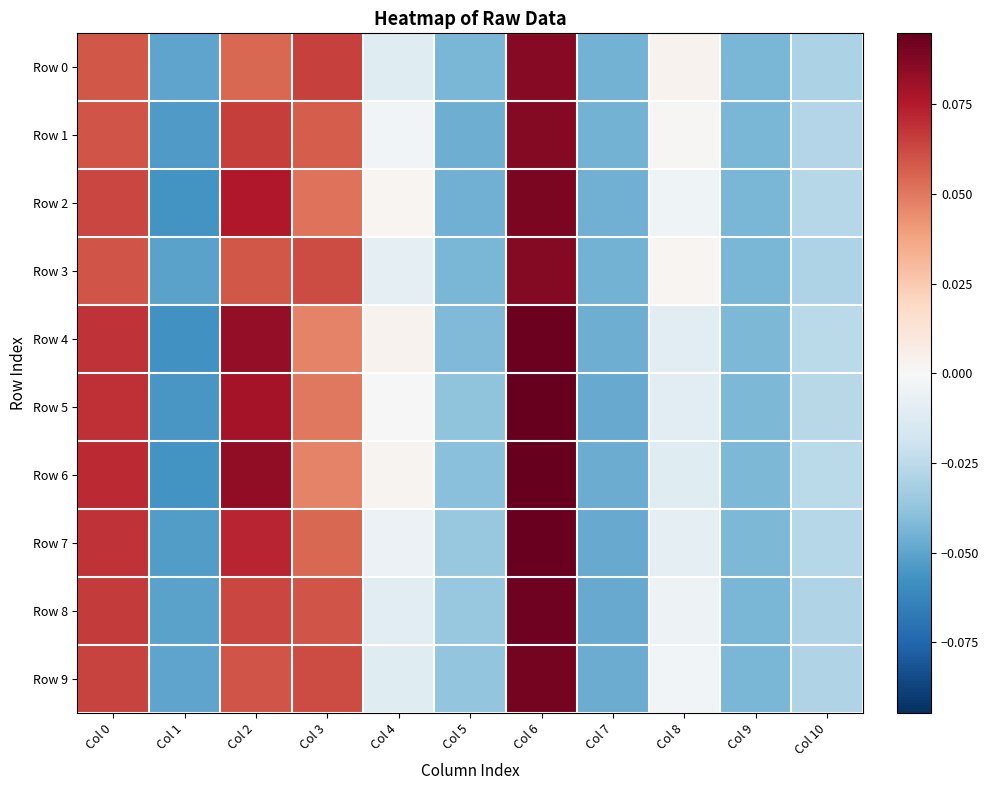

What is the greatest value displayed?

0.1